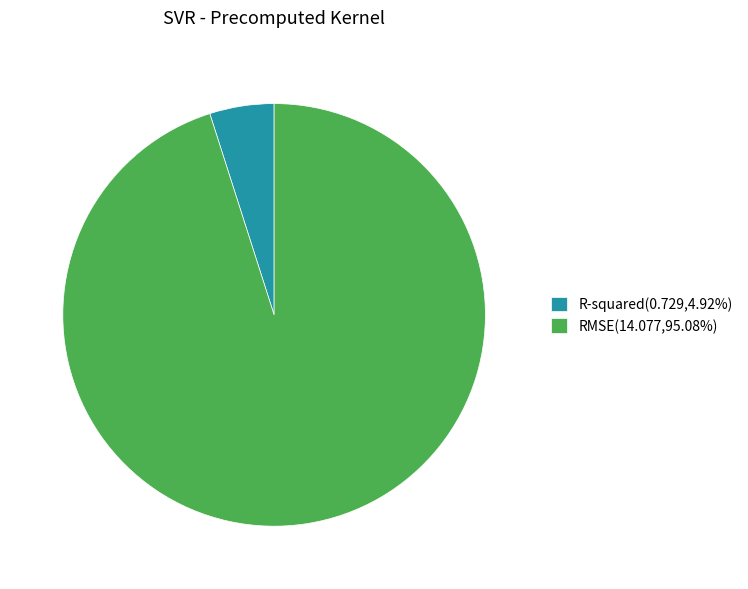

The R-squared slice represents 5% of the pie. True or false?

True